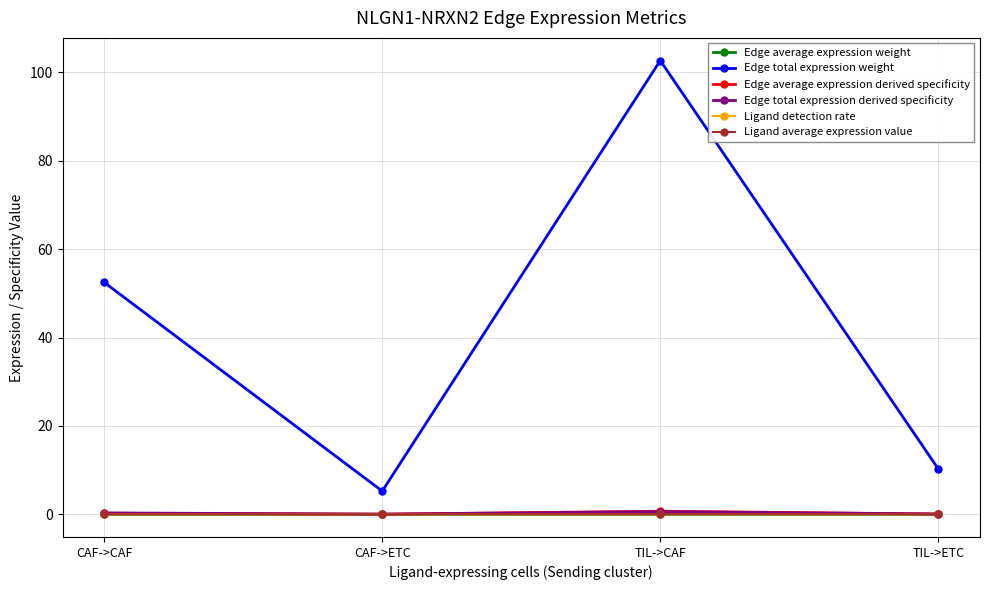

True or false: Edge total expression weight and Edge average expression weight intersect in this chart.

False